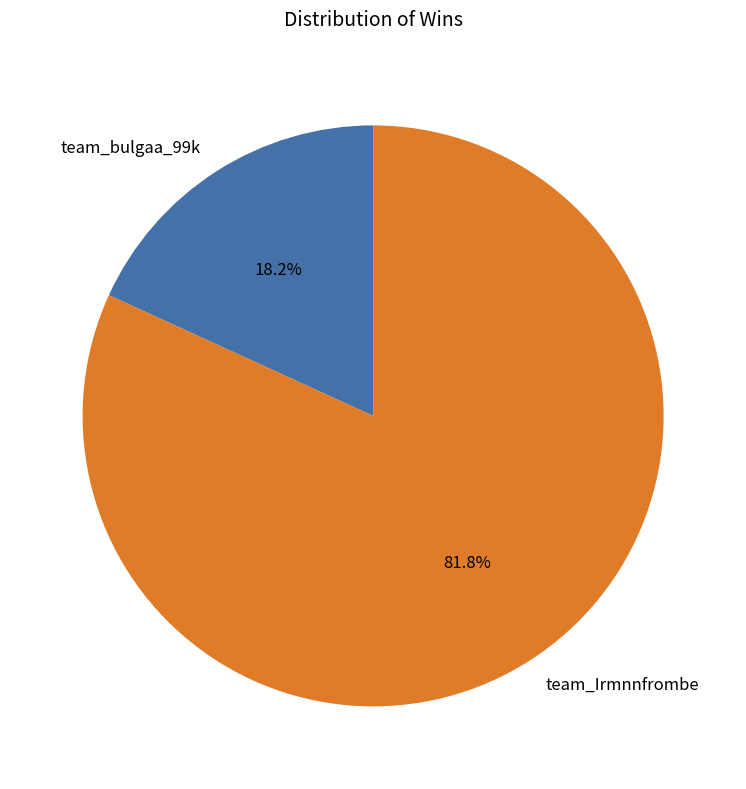

Approximately how many times larger is the value at team_Irmnnfrombe compared to team_bulgaa_99k?

4.5